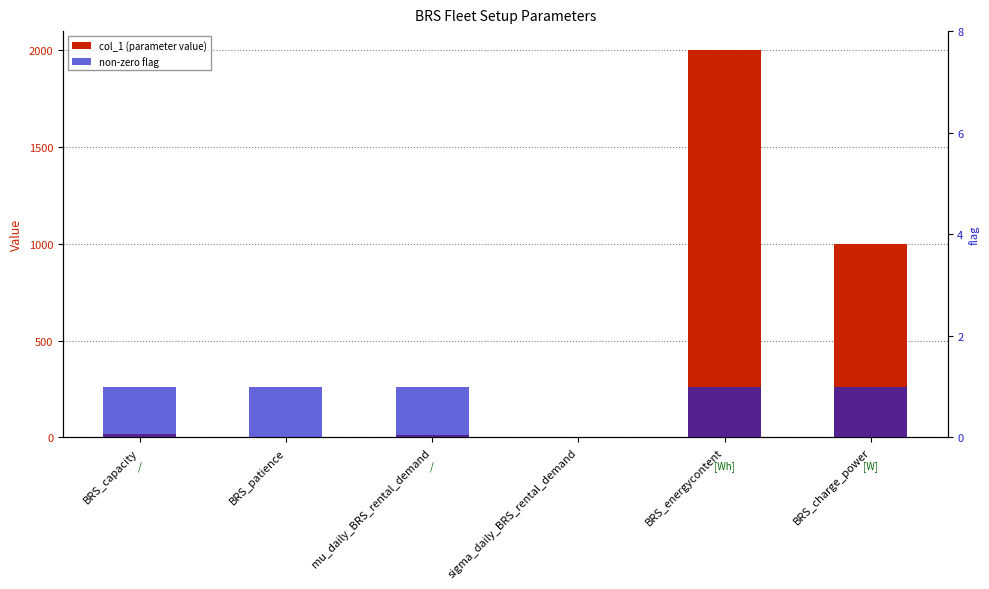

At BRS_charge_power, list the series in order from largest to smallest.

col_1 (parameter value), non-zero flag